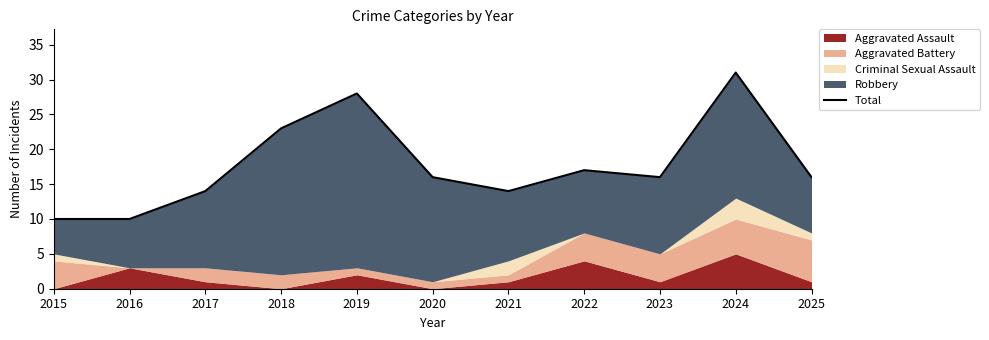

Reading right to left, transcribe all the data shown in this chart.

2025=16	2024=31	2023=16	2022=17	2021=14	2020=16	2019=28	2018=23	2017=14	2016=10	2015=10